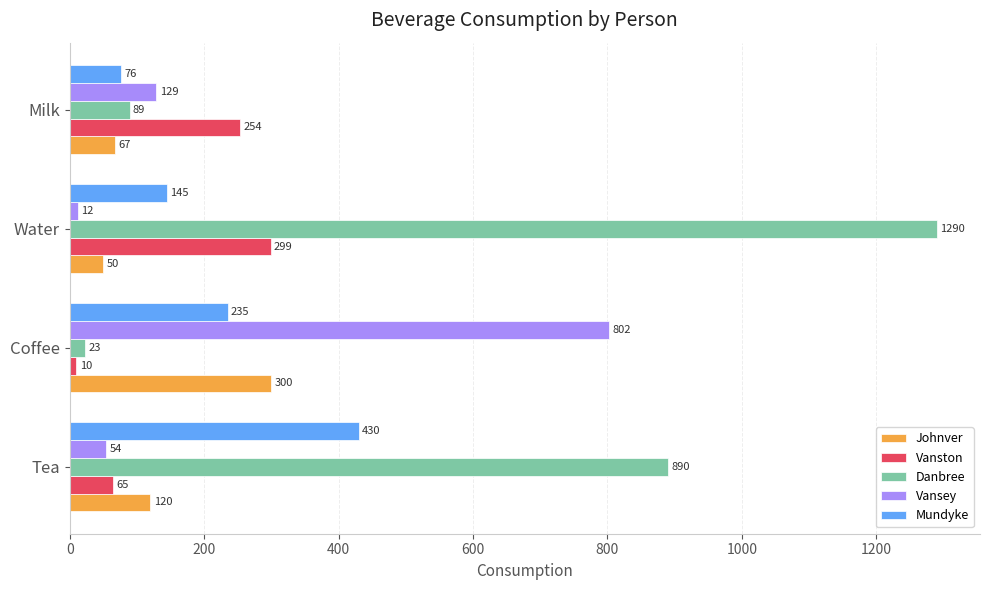

What is the lowest value of the Johnver series?

50